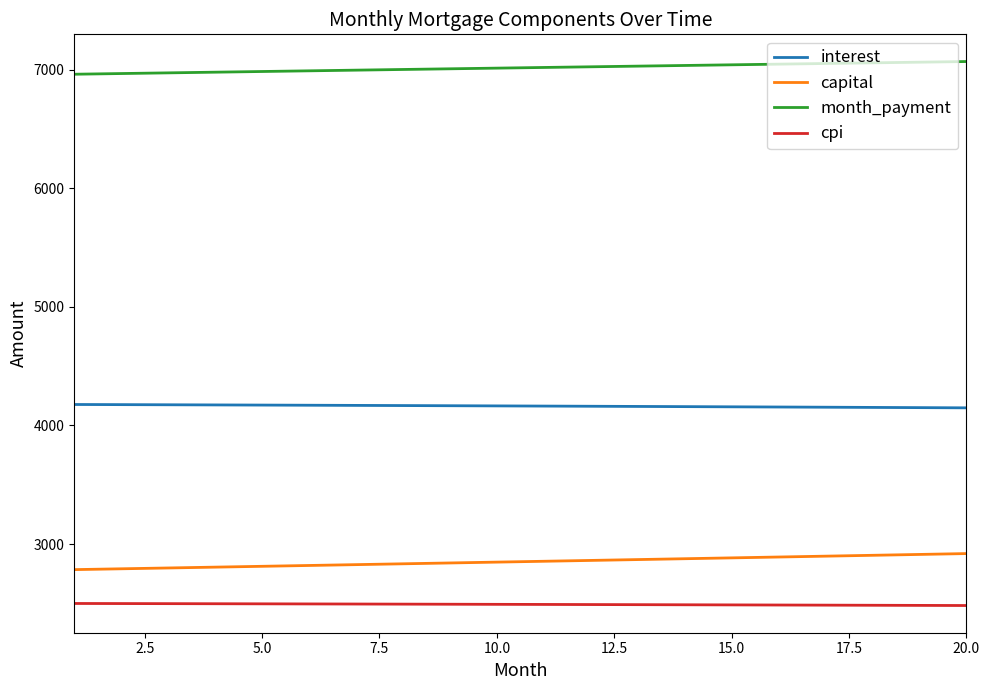

True or false: month_payment and interest cross at least once.

False